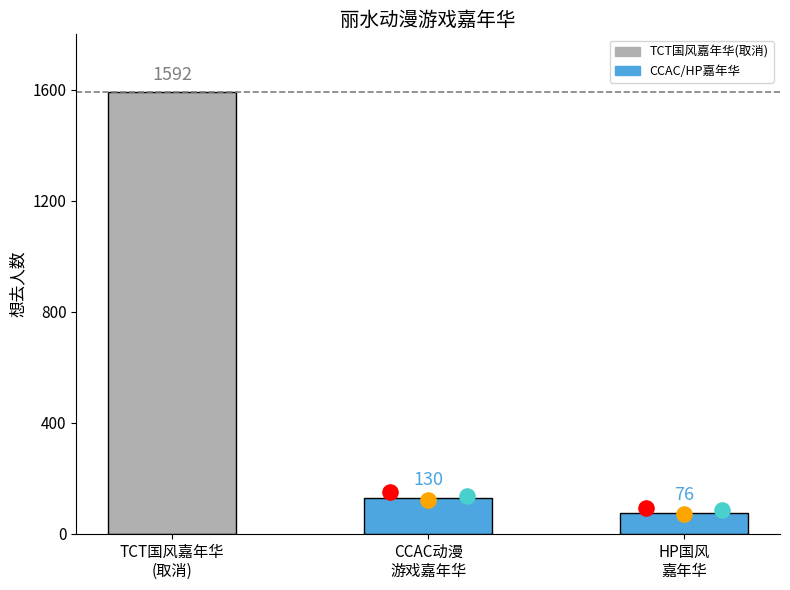

What is the change in value from 丽水·2024首届TCT国风动漫游戏嘉年华（取消） to 丽水·第三届HP国风动漫游戏嘉年华?

-1516